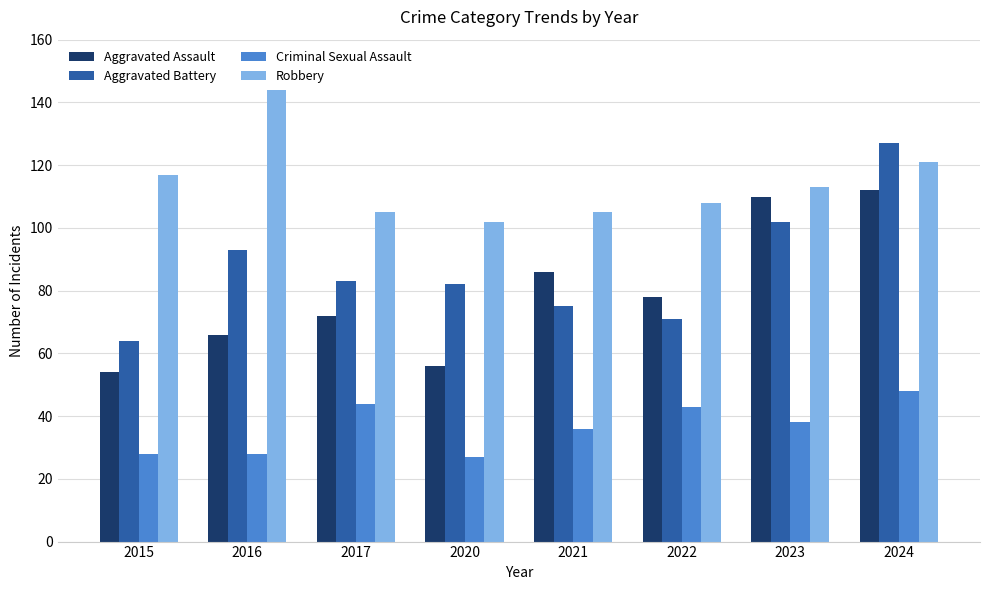

Which series has the widest spread of values?

Aggravated Battery